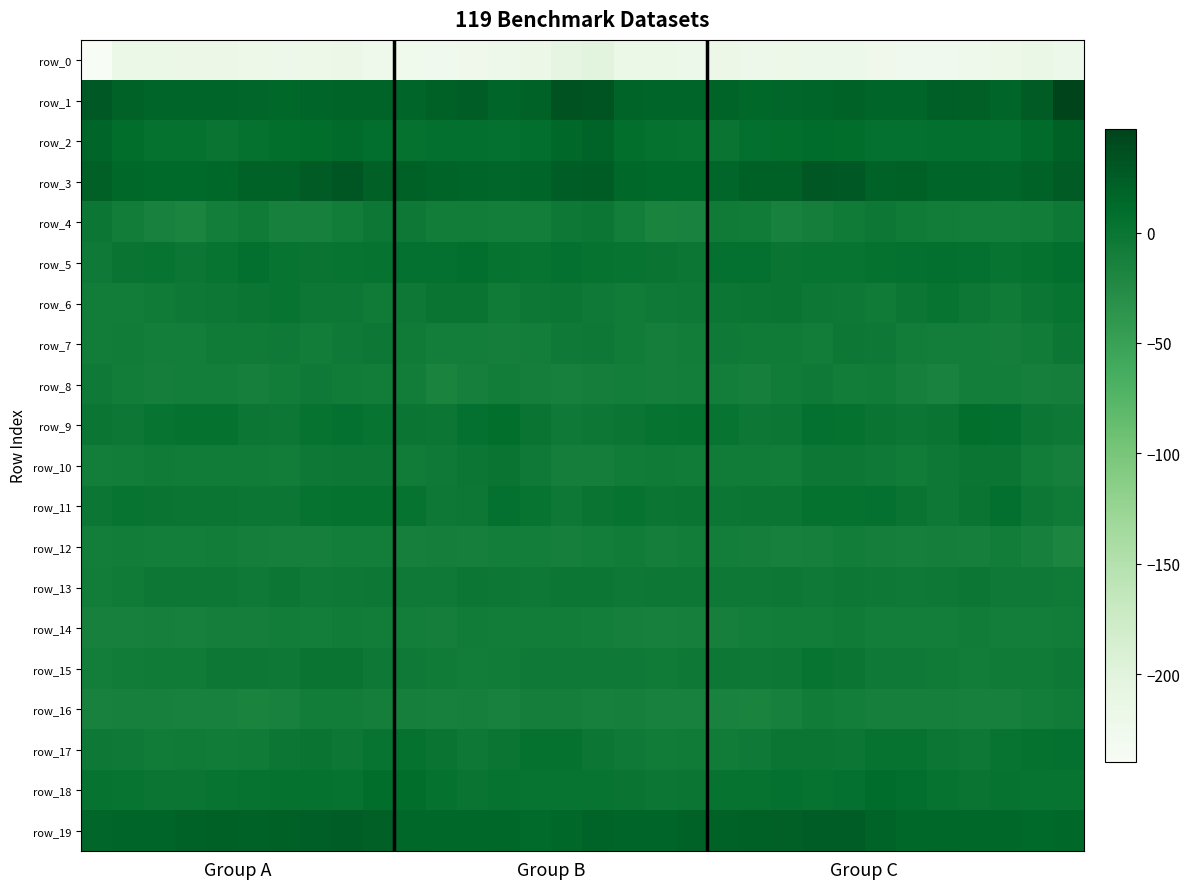

What is the sum of all row_9 values?

32.3